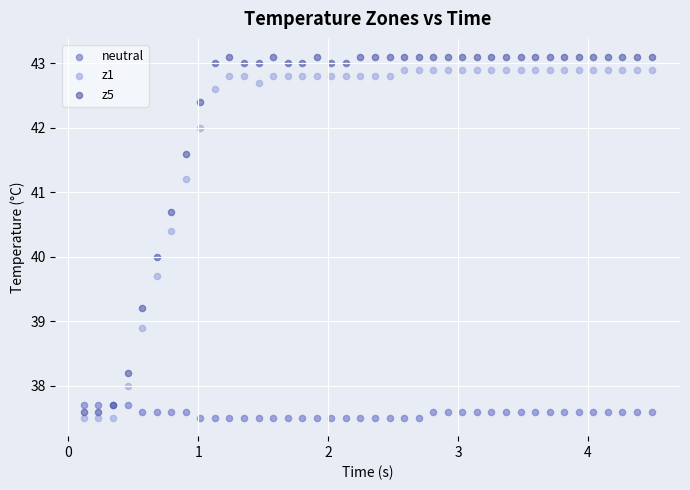

What is the X range (max minus min) for the scatter plot?

4.4